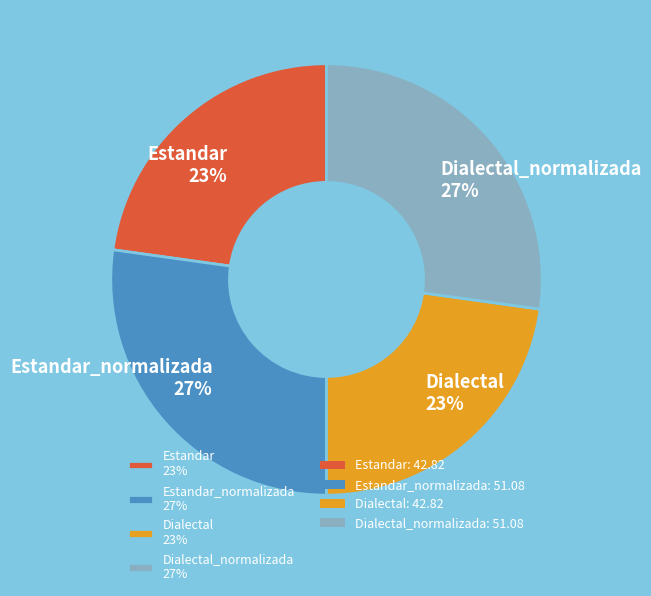

To the nearest percent, what portion does Dialectal 23% represent?

23%